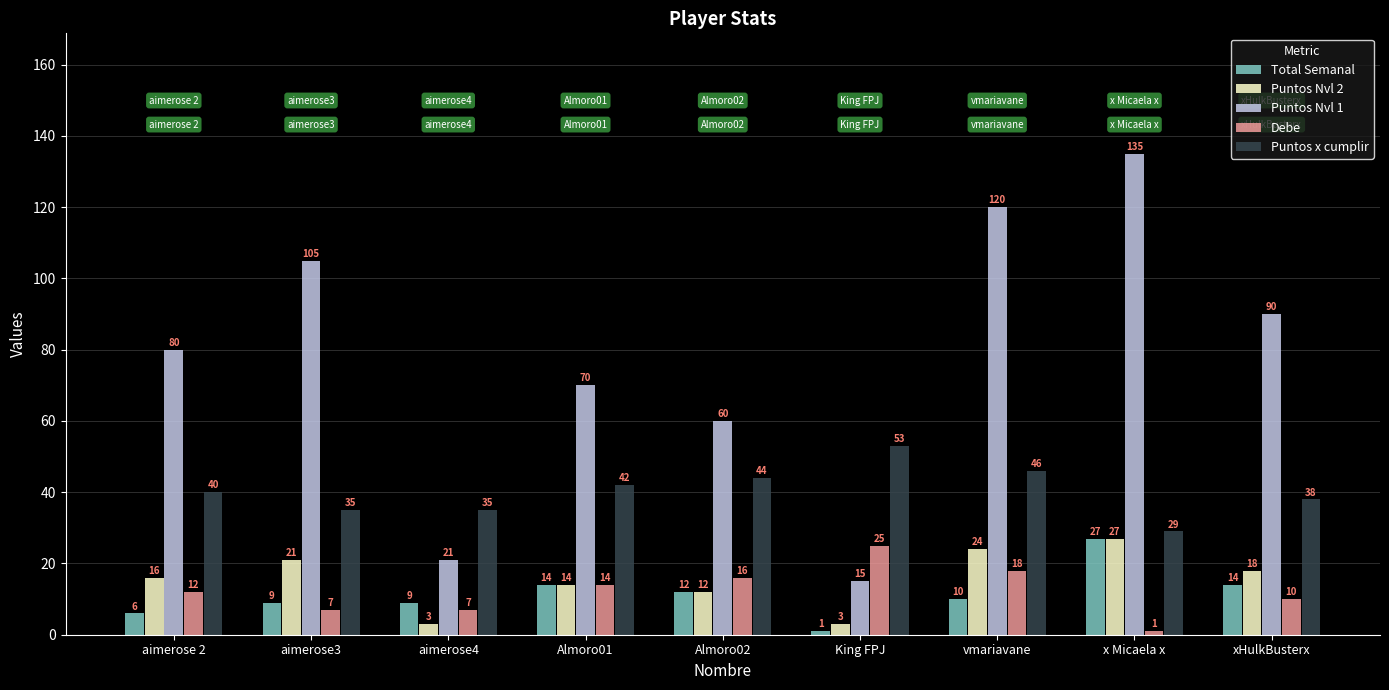

What is the average value of the Puntos Nvl 1 series?

77